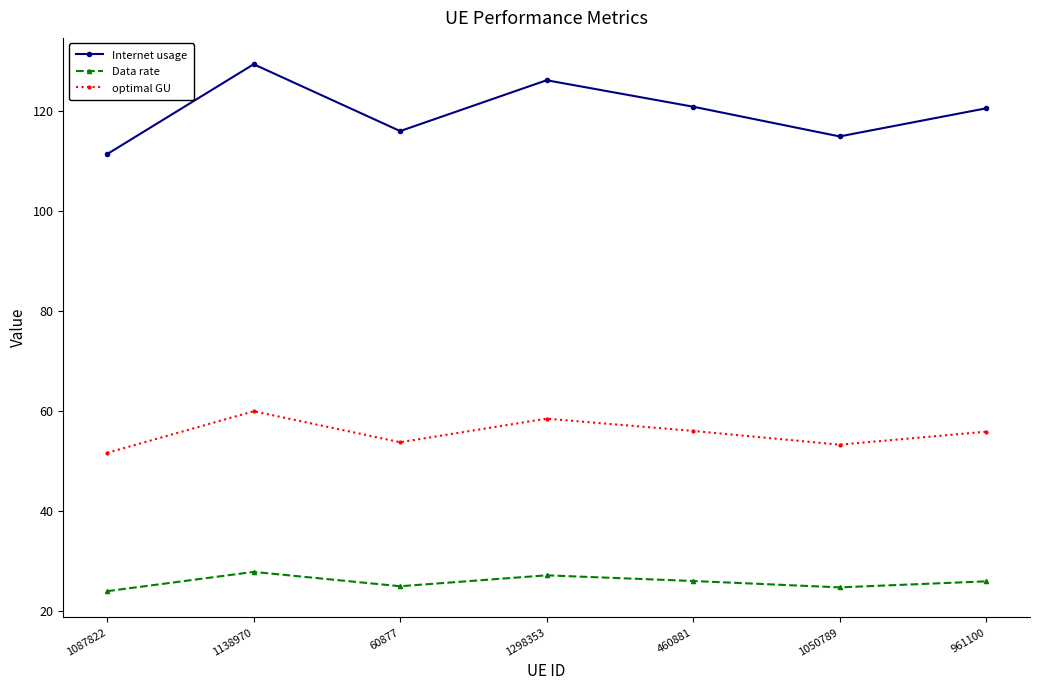

At which category does Data rate reach its first local peak?

1138970